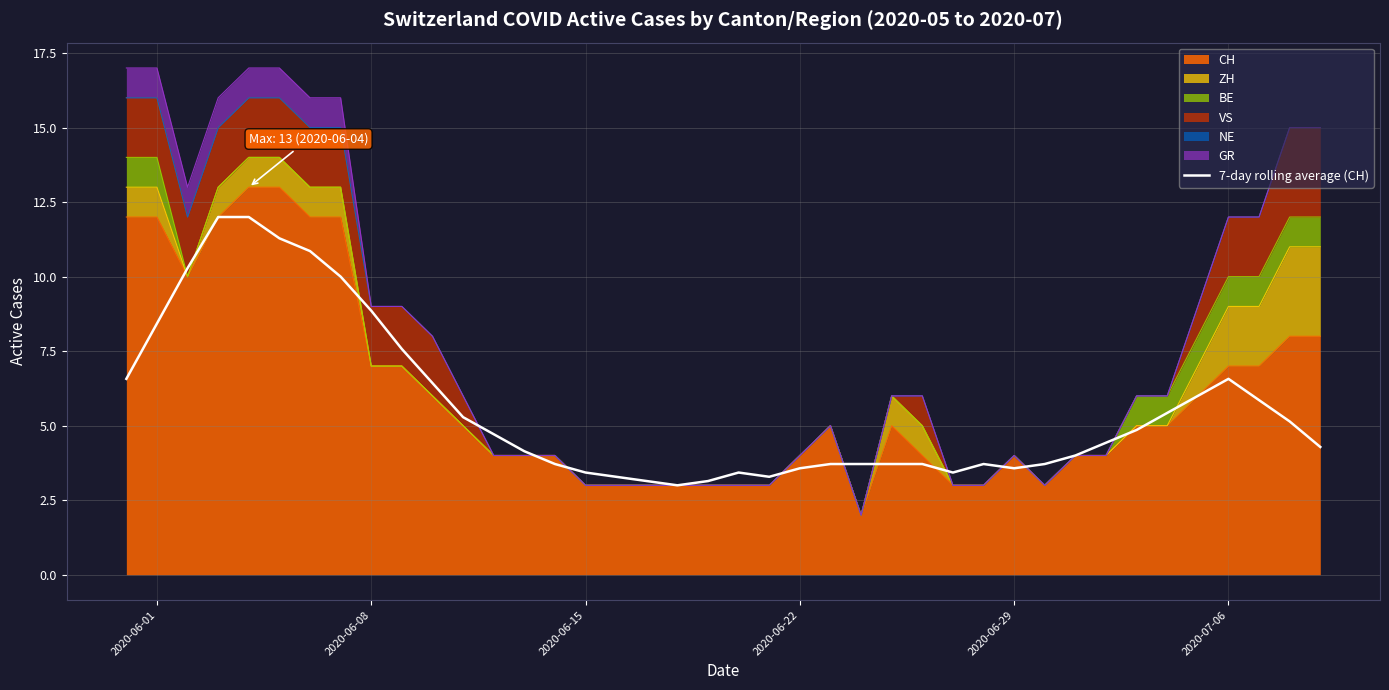

Reading left to right, transcribe all the data shown in this chart.

6.6	8.4	10.3	12.0	12.0	11.3	10.9	10.0	8.9	7.6	6.4	5.3	4.7	4.1	3.7	3.4	3.3	3.1	3.0	3.1	3.4	3.3	3.6	3.7	3.7	3.7	3.7	3.4	3.7	3.6	3.7	4.0	4.4	4.9	5.4	6.0	6.6	5.9	5.1	4.3